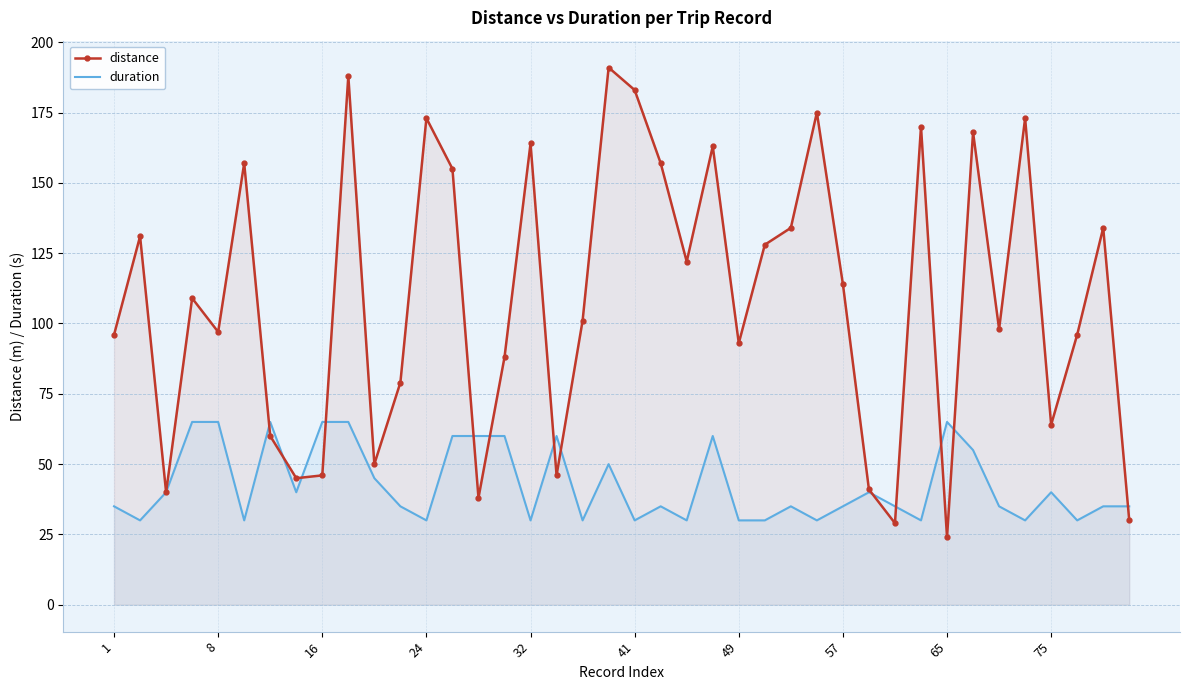

True or false: distance and duration cross at least once.

True